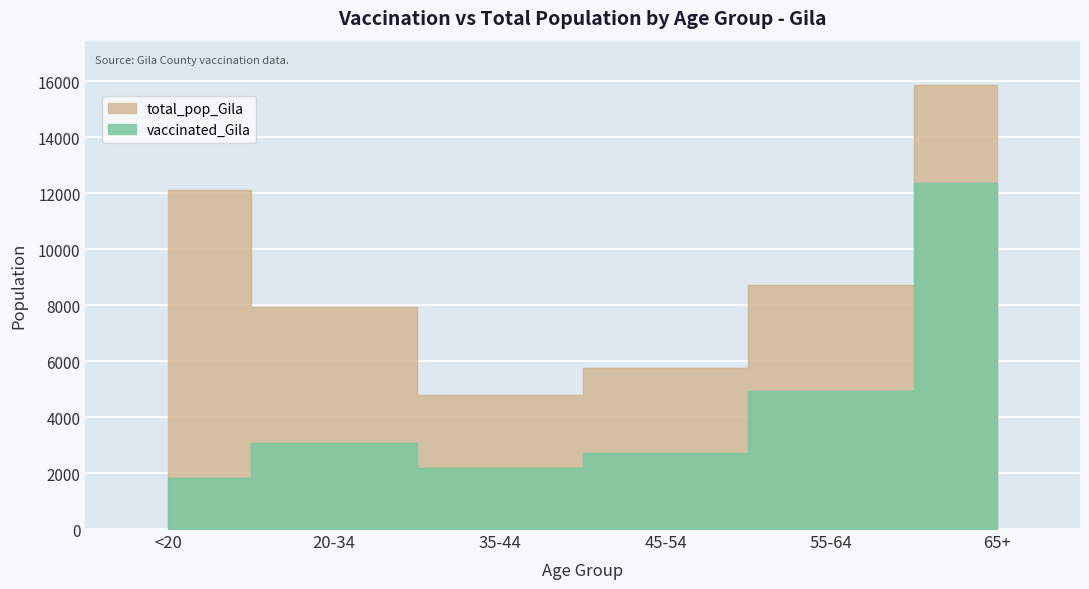

What is the total value across all series at 35-44?

6951